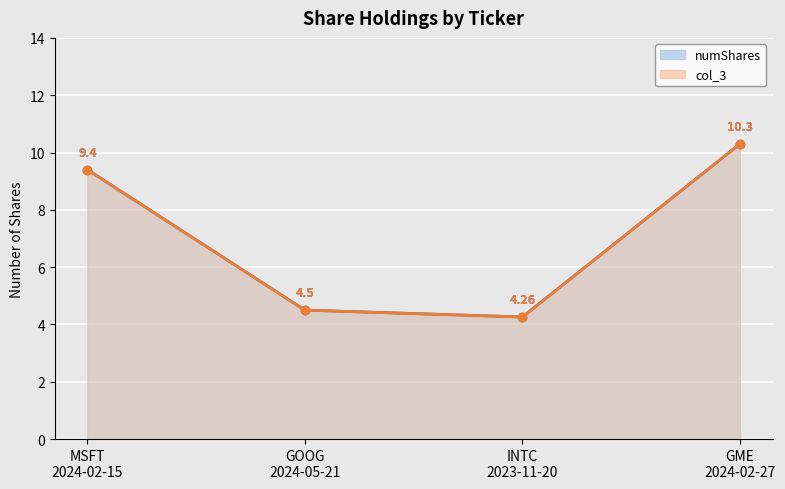

True or false: numShares line and col_3 line intersect in this chart.

False